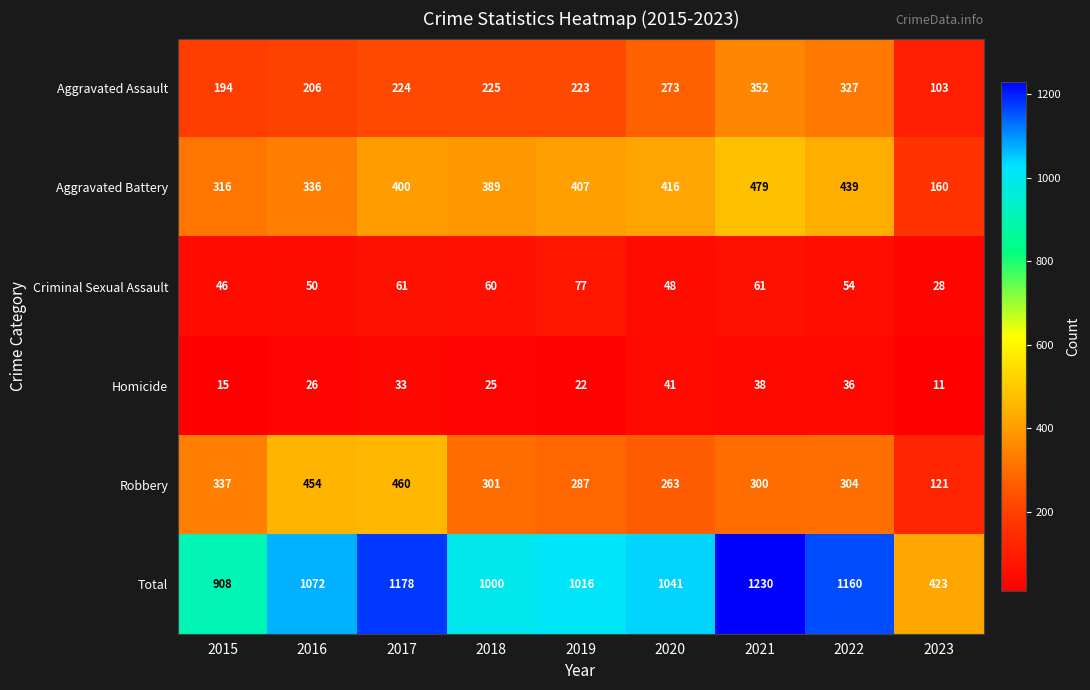

What is the difference between the Homicide values at 2018 and 2015?

10